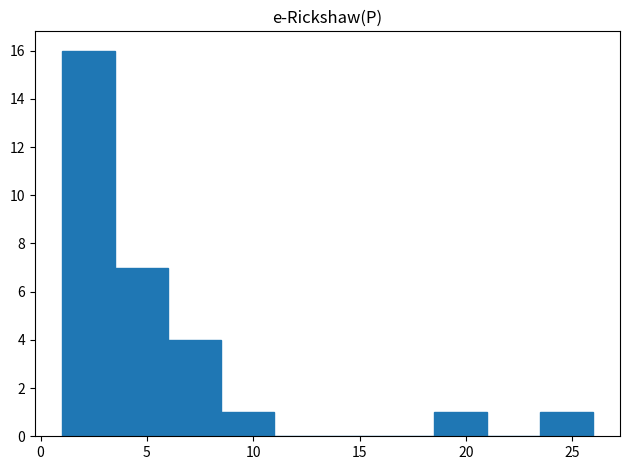

Reading left to right, transcribe this chart: for each bar, give the range it covers on the x-axis and its height. The values are not printed on the chart, so give them approximately, as read against the axis.

1.0 to 3.5: 16
3.5 to 6.0: 7
6.0 to 8.5: 4
8.5 to 11.0: 1
11.0 to 13.5: 0
13.5 to 16.0: 0
16.0 to 18.5: 0
18.5 to 21.0: 1
21.0 to 23.5: 0
23.5 to 26.0: 1